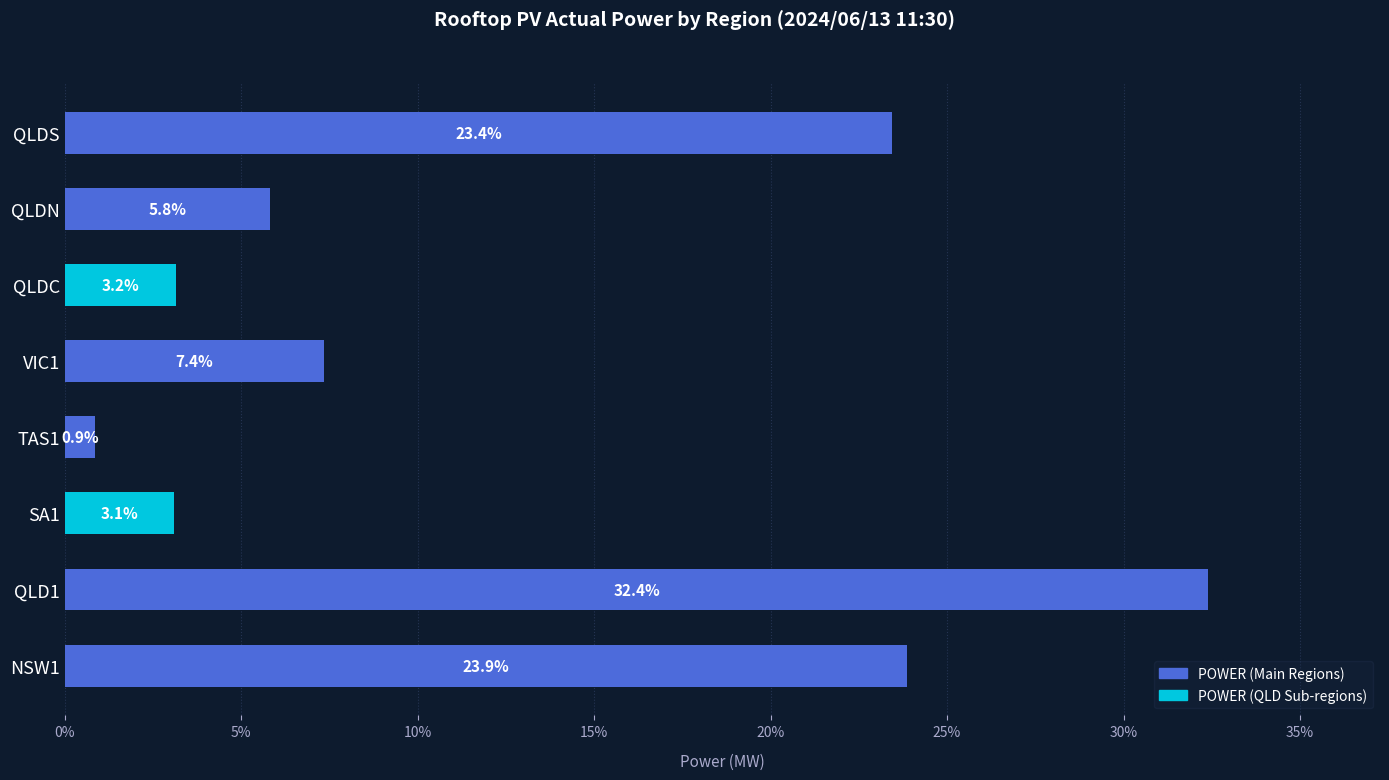

The value at NSW1 is 12.4. True or false?

False